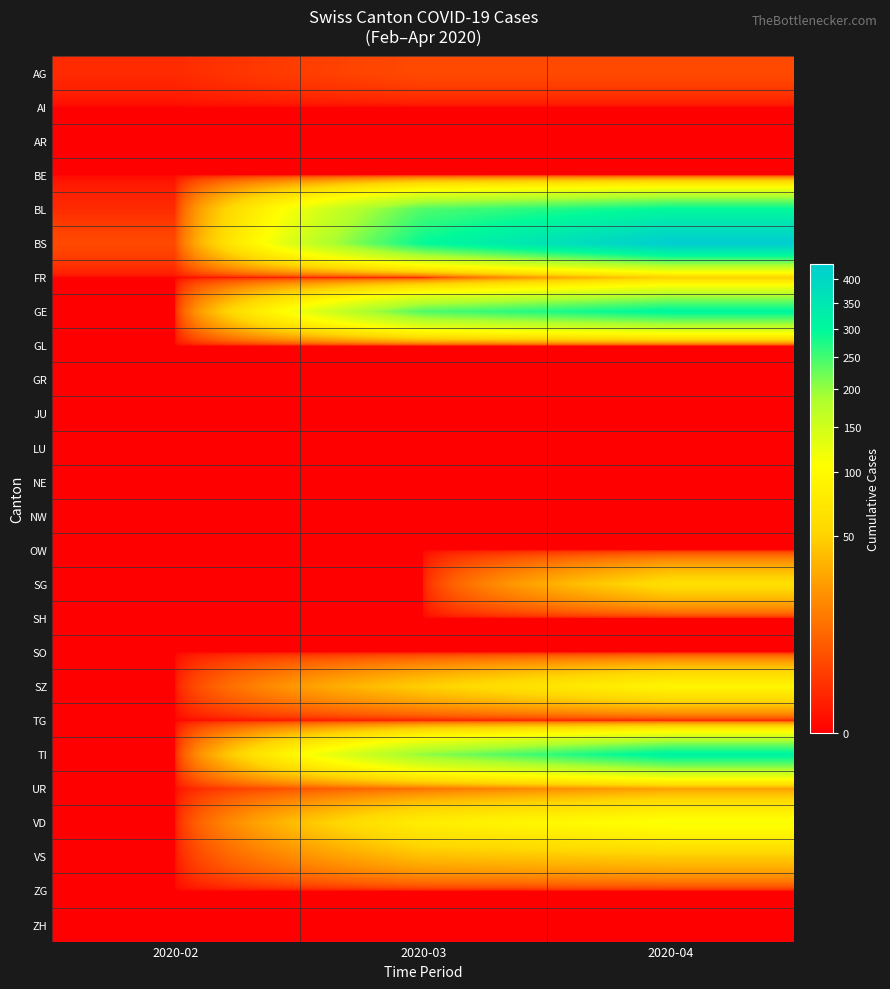

At how many categories does at least one series exceed 342?

1